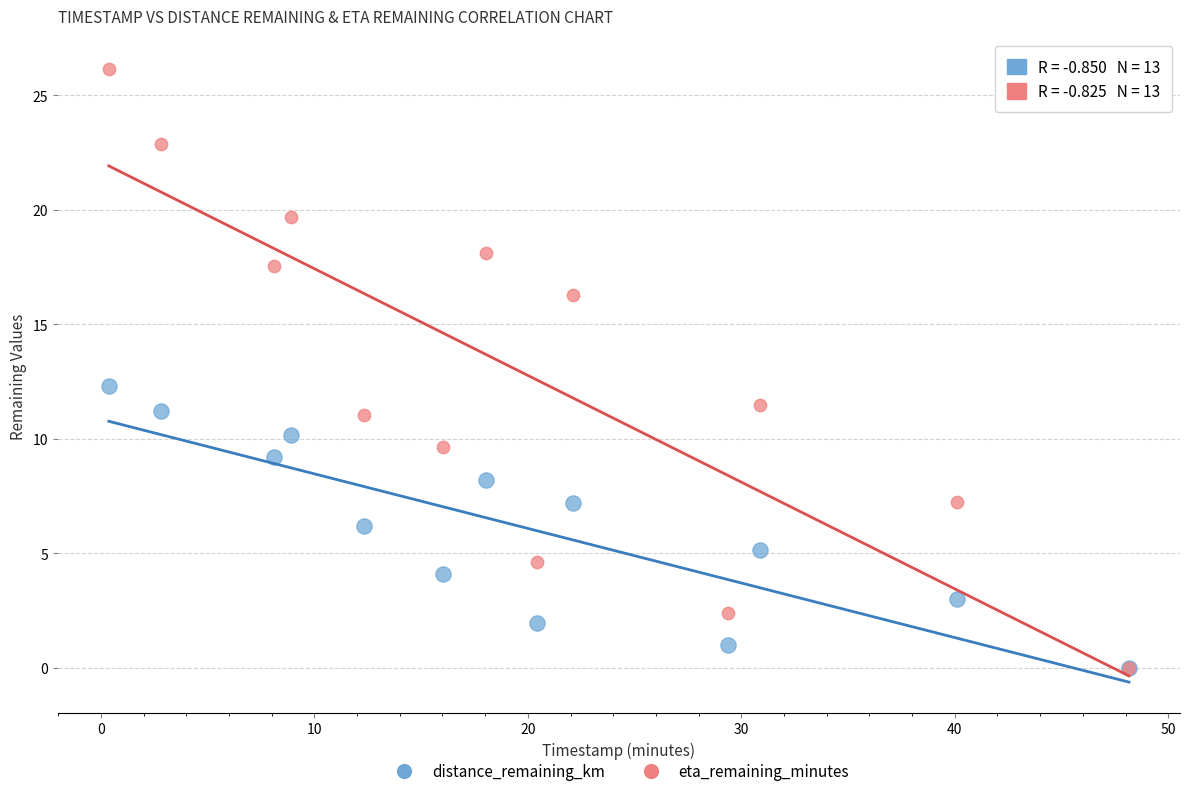

In the eta_remaining_minutes series, what Y value is closest to 13?

11.5